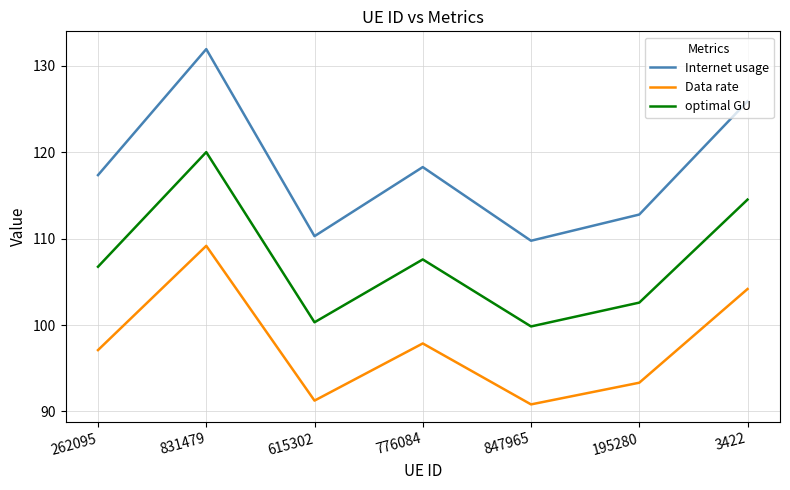

At how many categories does at least one series exceed 120?

2